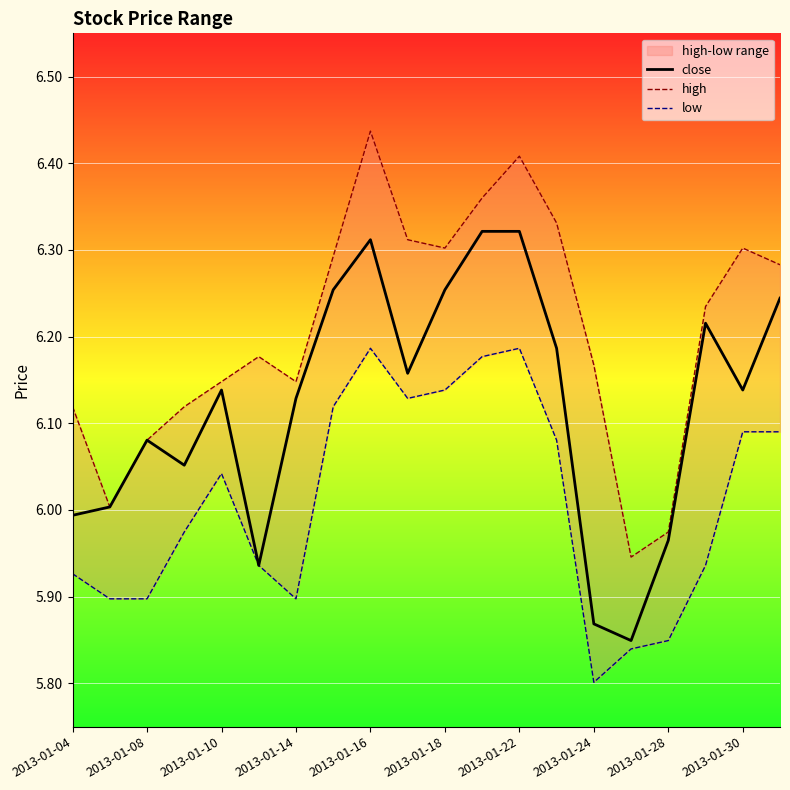

True or false: close has a value of 8.3 at 2013-01-10.

False